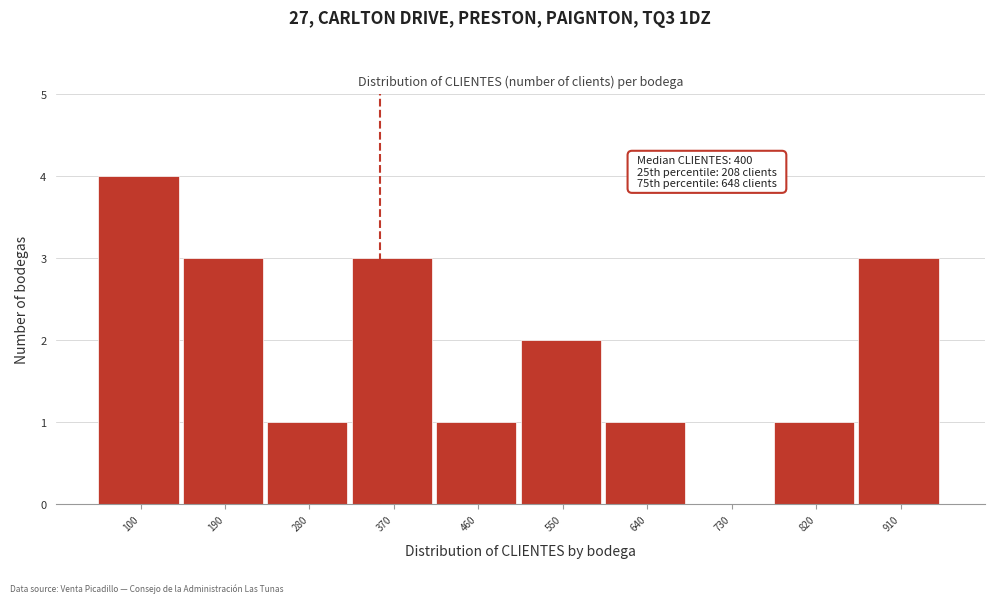

Reading left to right, extract all data points from this chart.

100=4	190=3	280=1	370=3	460=1	550=2	640=1	730=0	820=1	910=3